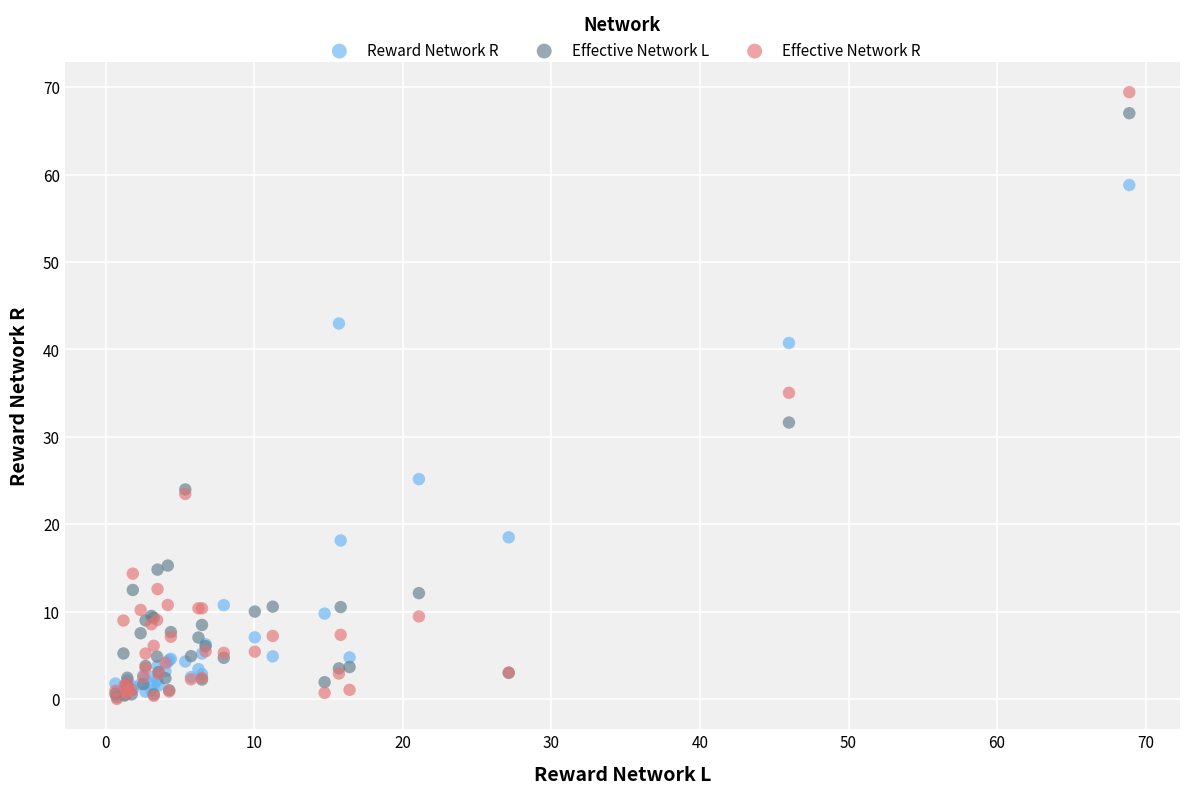

In the Reward Network R series, what Y value is closest to 29?

25.2